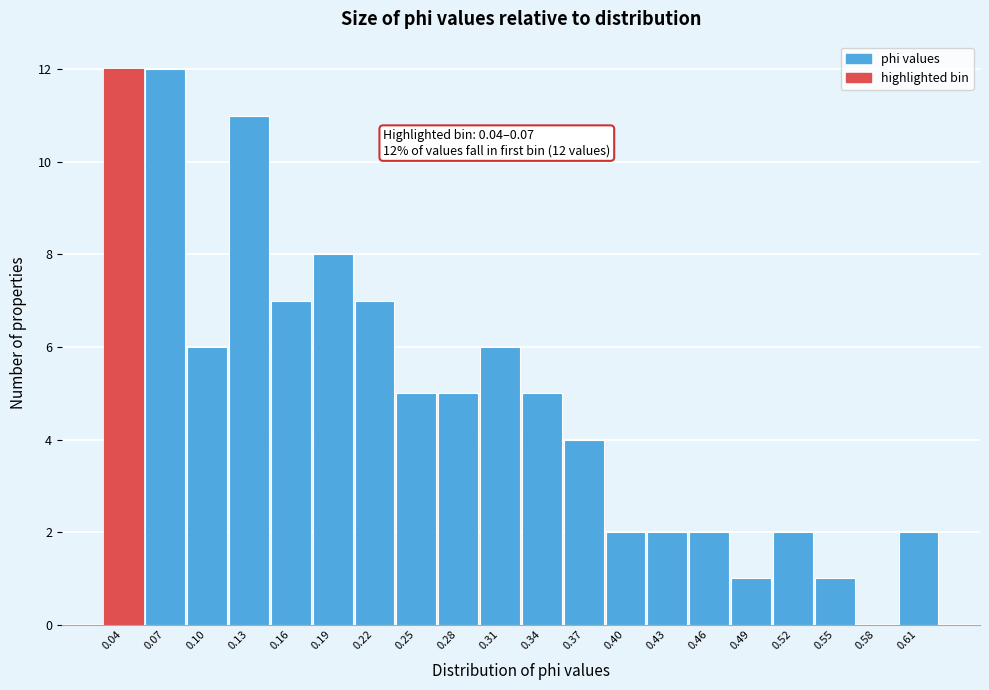

Reading left to right, transcribe all the data shown in this chart.

0.04=12	0.07=12	0.10=6	0.13=11	0.16=7	0.19=8	0.22=7	0.25=5	0.28=5	0.31=6	0.34=5	0.37=4	0.40=2	0.43=2	0.46=2	0.49=1	0.52=2	0.55=1	0.58=0	0.61=2